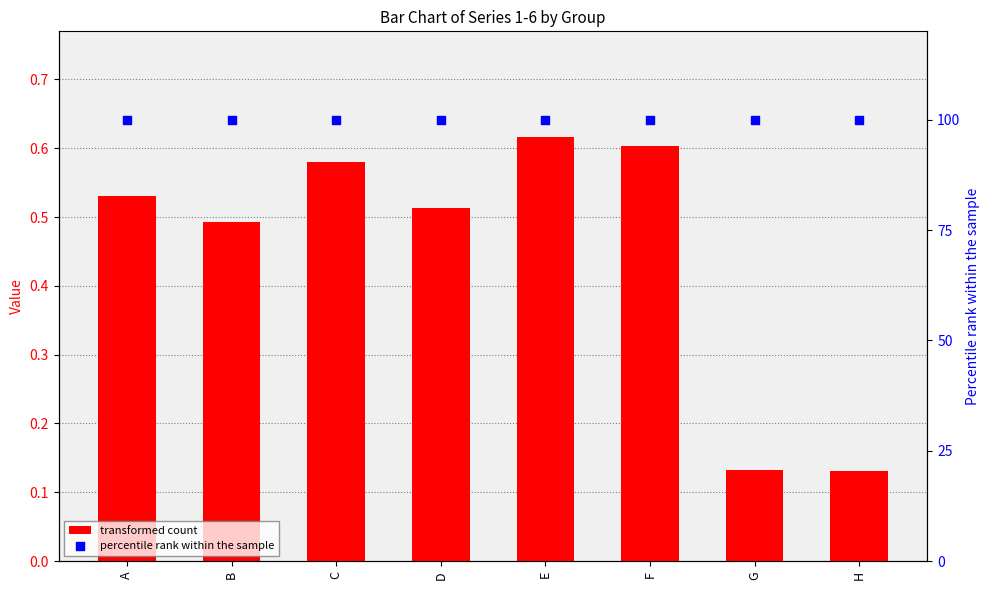

Is the value of transformed count at H greater than the value of percentile rank within the sample at E?

No